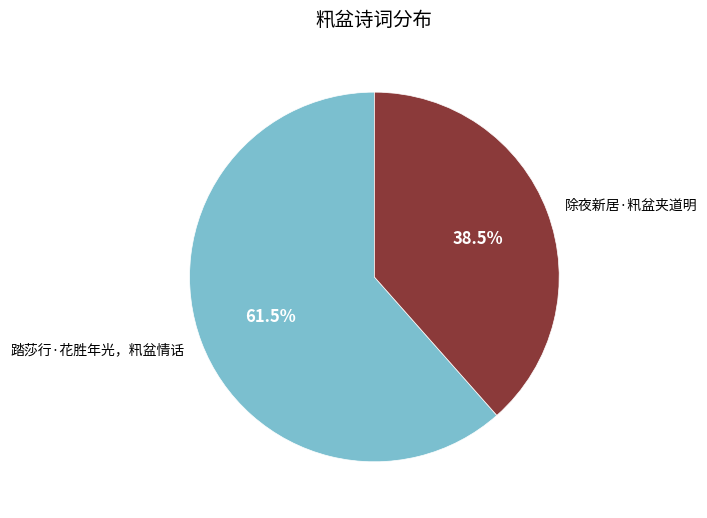

To the nearest percent, what is the average slice percentage?

50%